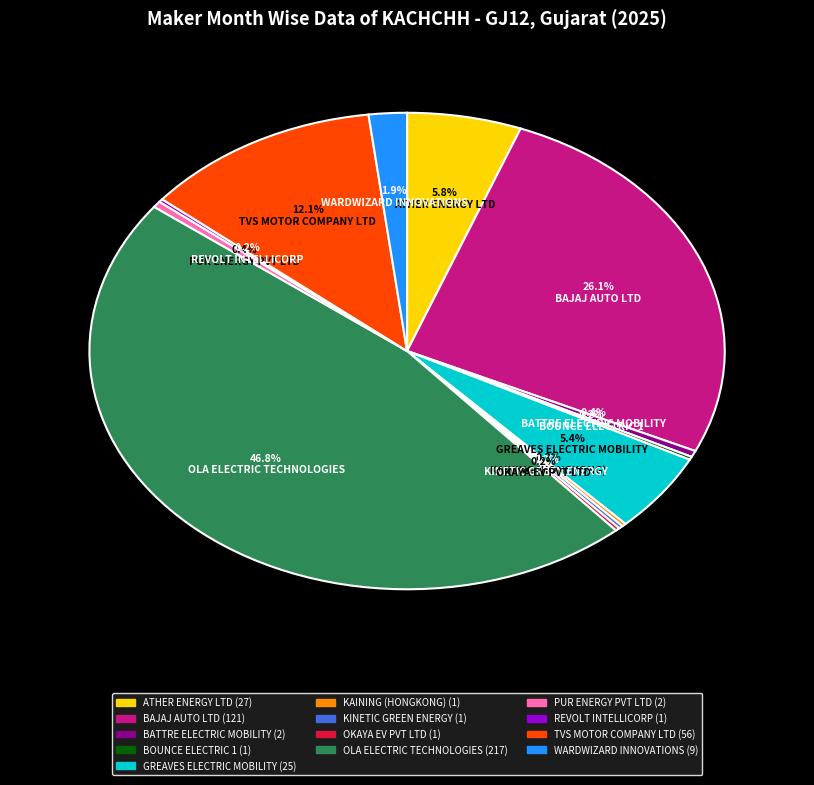

Between BATTRE ELECTRIC MOBILITY and ATHER ENERGY LTD, which is larger?

ATHER ENERGY LTD